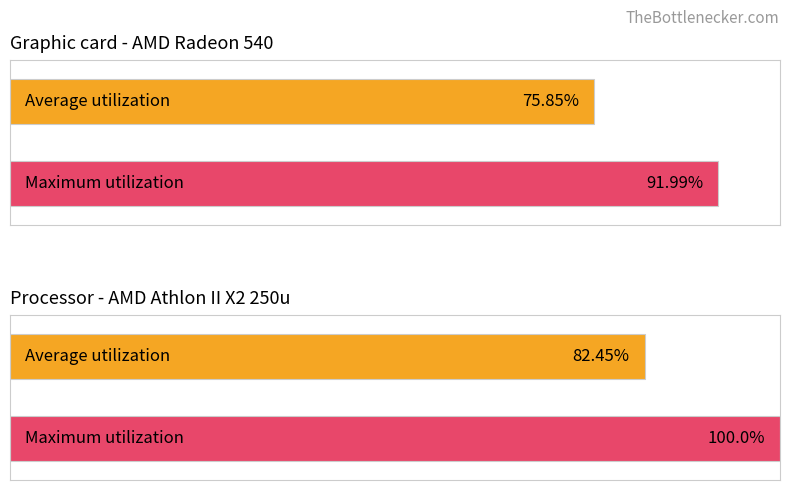

Which series has the widest spread of values?

Maximum utilization